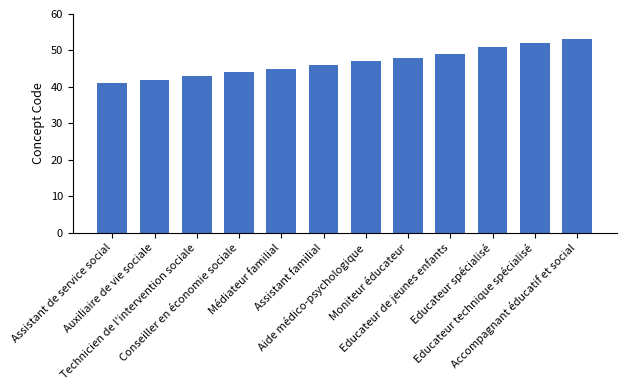

What is the change in value from Technicien de l'intervention sociale to Conseiller en économie sociale?

+1